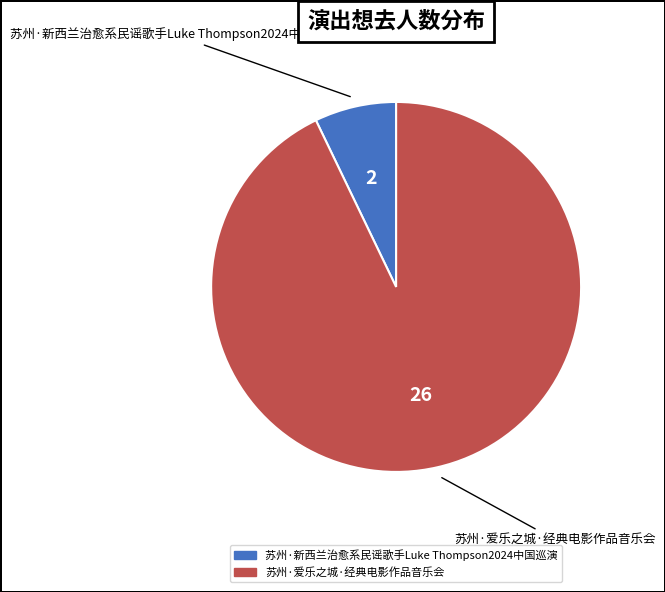

How many slices are in this pie chart?

2